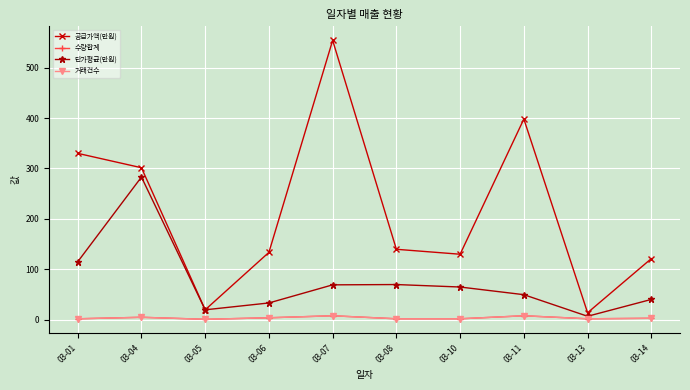

Where does the 단가평균(만원) series first go above 65?

03-01